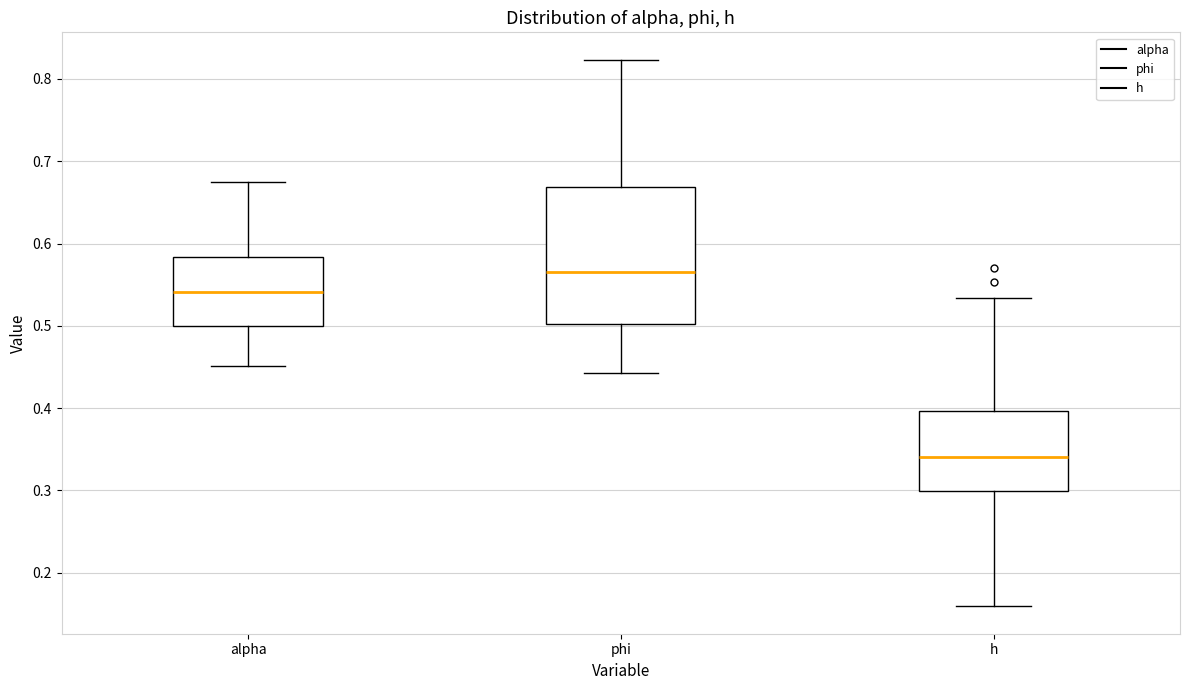

Reading left to right, read every box against the y-axis: the position of its median line, the range the box covers, and the ends of its whiskers. The values are not printed on the chart, so give them approximately, as read against the axis.

alpha: median 0.54, box 0.50 to 0.58, whiskers 0.45 to 0.67
phi: median 0.56, box 0.50 to 0.67, whiskers 0.44 to 0.82
h: median 0.34, box 0.30 to 0.40, whiskers 0.16 to 0.53